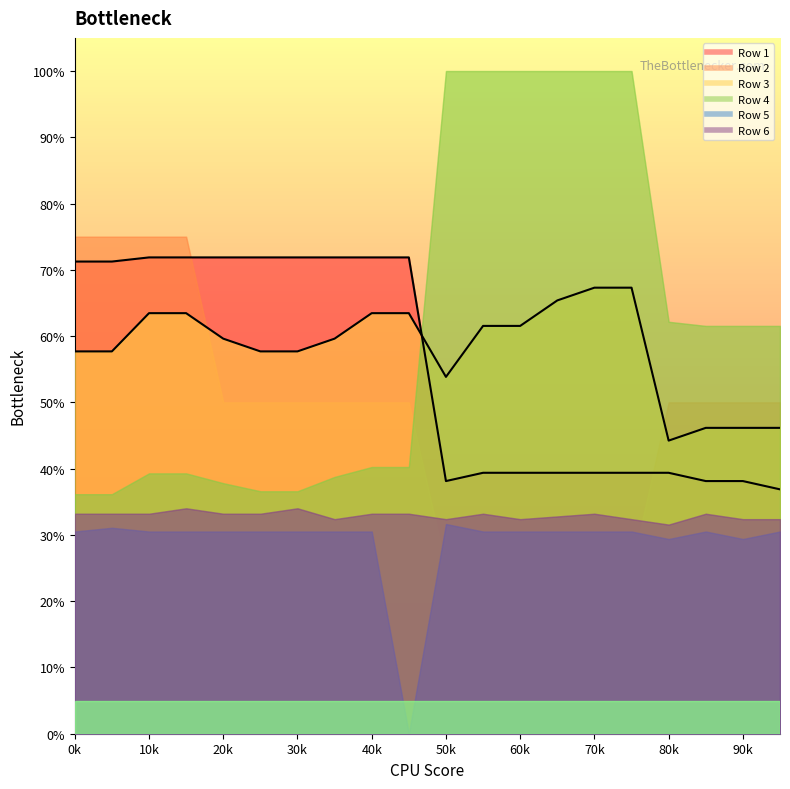

Is it true that Row 4 equals 0.8 at 17?

False